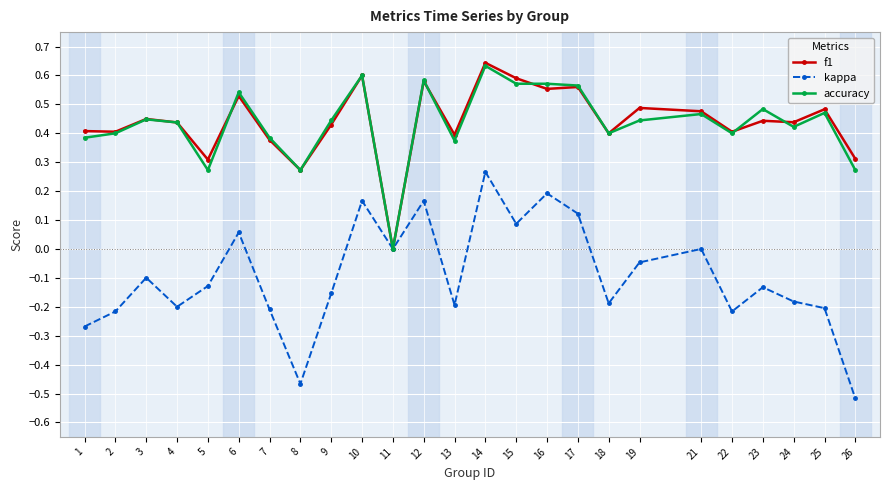

At which category does kappa reach its first local valley?

4